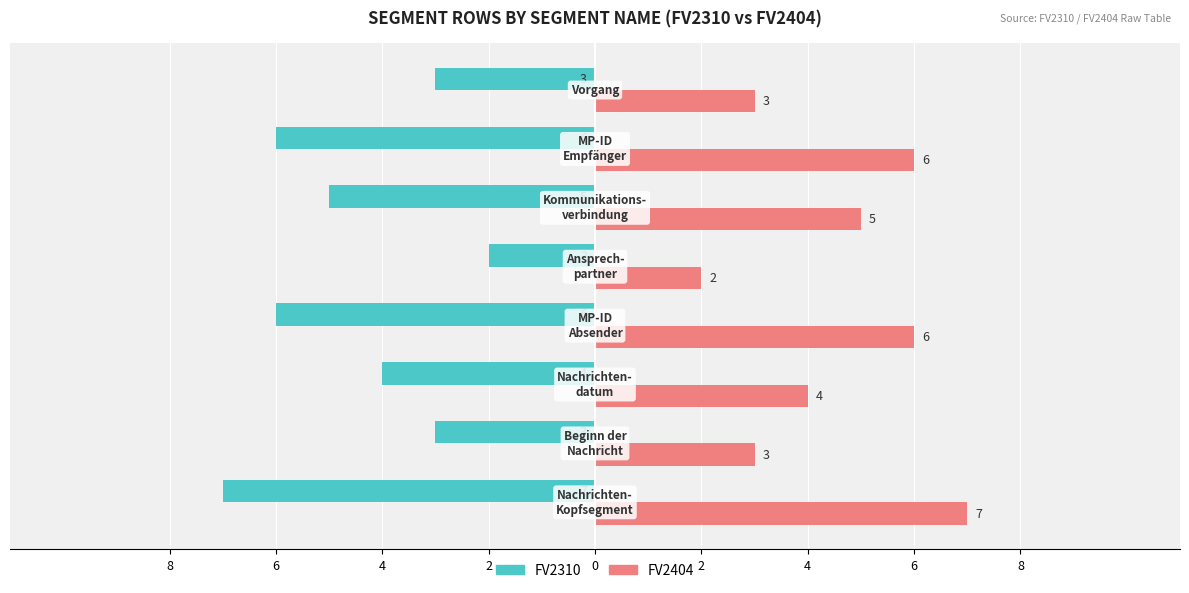

At how many categories does at least one series exceed -2?

8